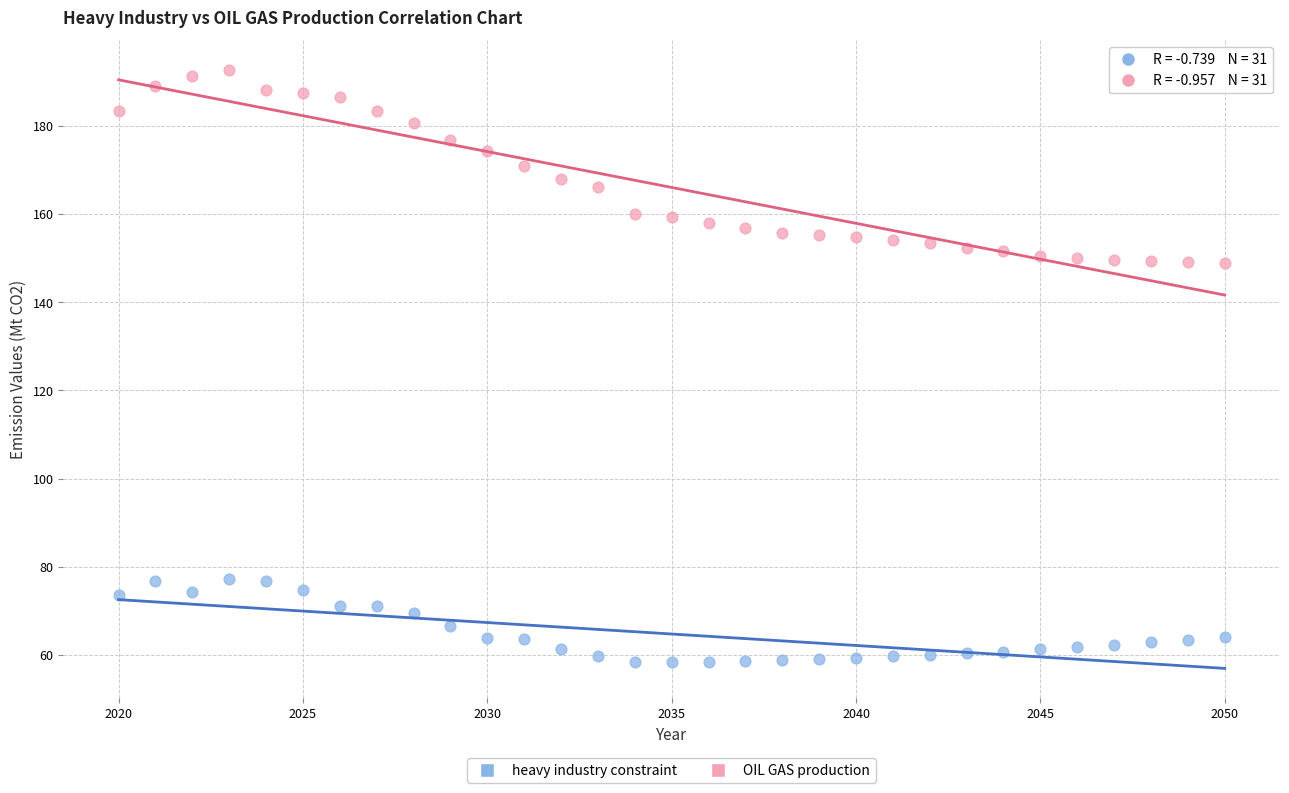

What are all the series names shown in the legend?

heavy industry constraint, OIL GAS production